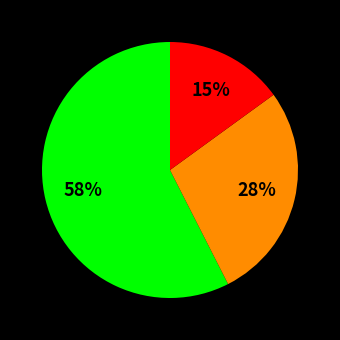

Is there any slice that represents more than half of the pie?

Yes